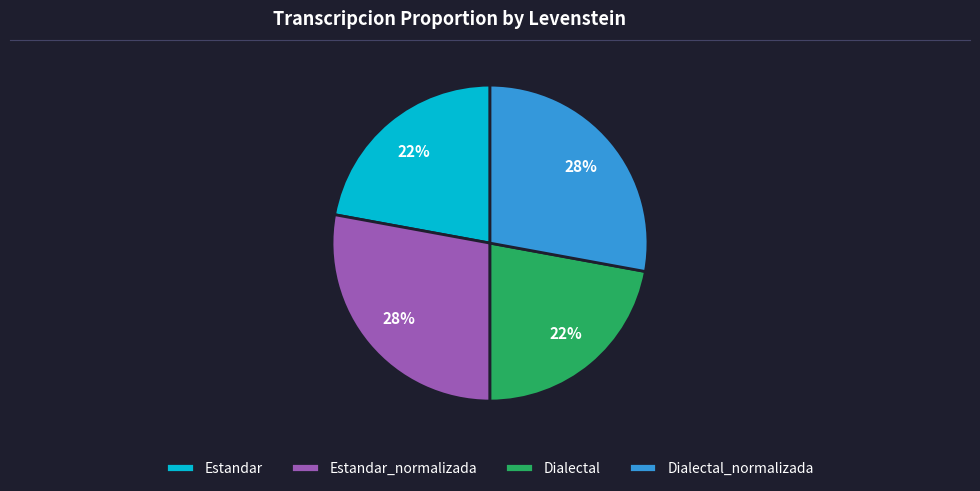

Do Dialectal and Estandar together represent more than half of the pie?

No